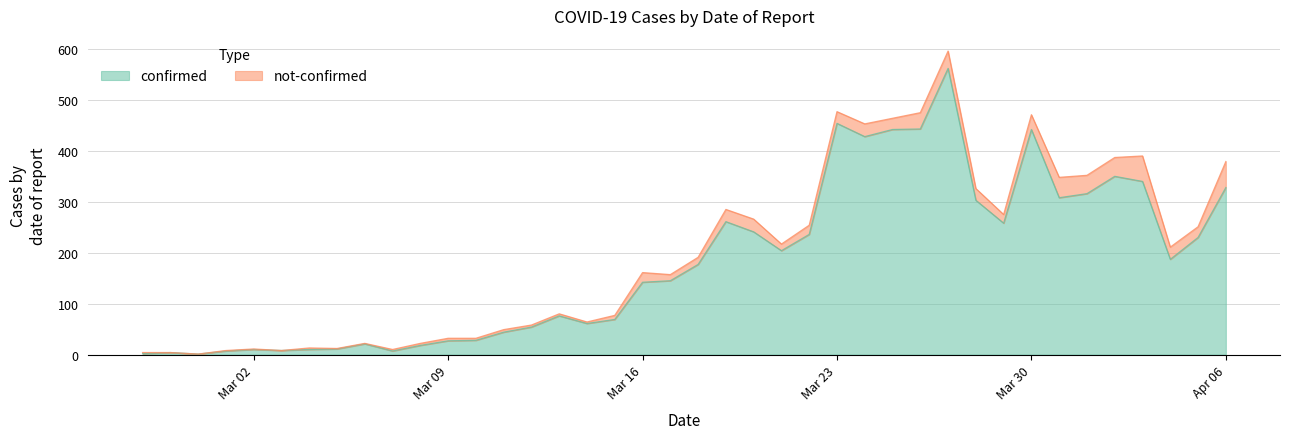

Where is the data nearest to the value 281?

2020-03-19